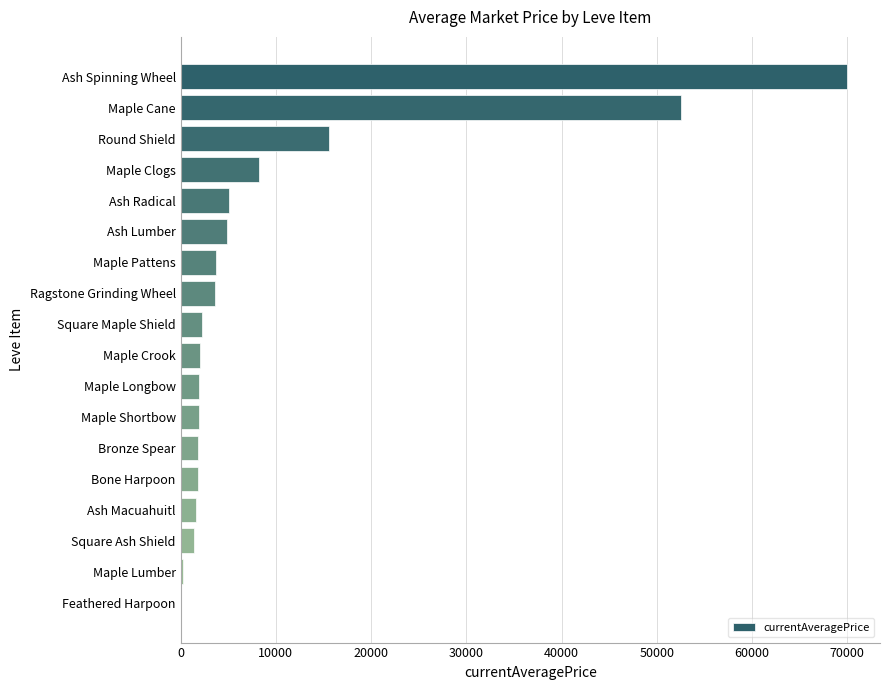

Which has a higher value, Ragstone Grinding Wheel or Maple Crook?

Ragstone Grinding Wheel